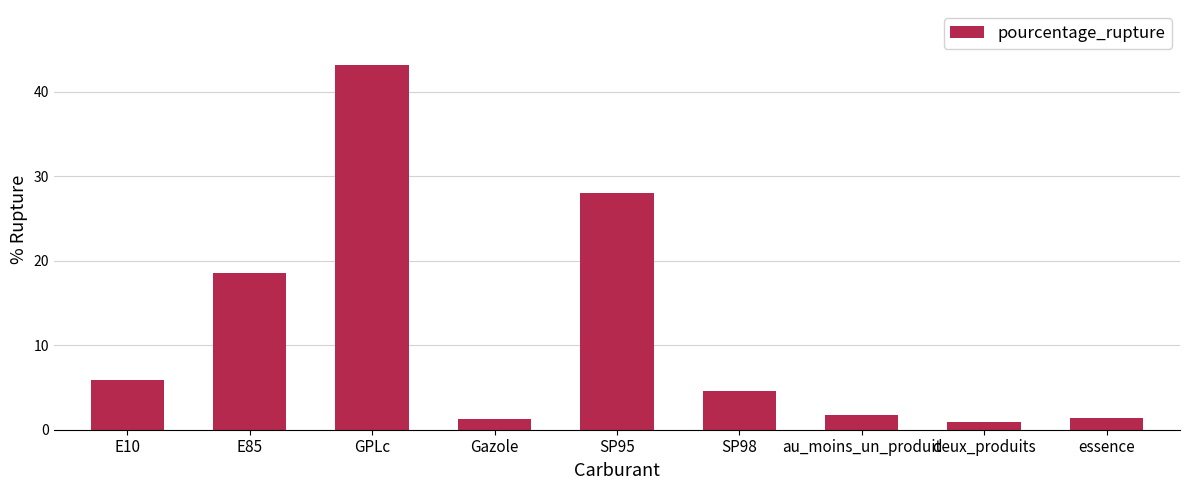

Is it true that the value at SP95 is 15.4?

False